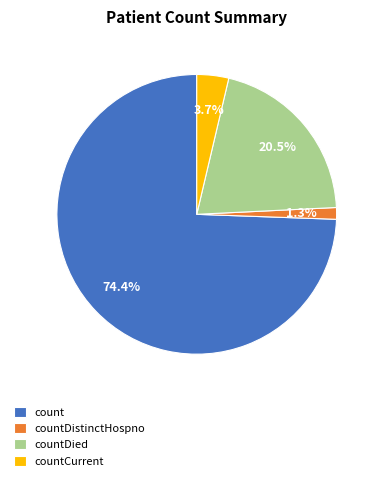

What is the total percentage of count and countDistinctHospno?

75.8%